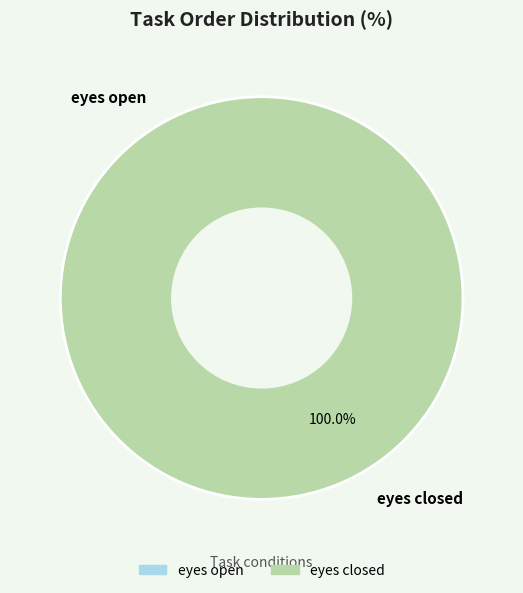

True or false: eyes closed accounts for 86% of the total.

False